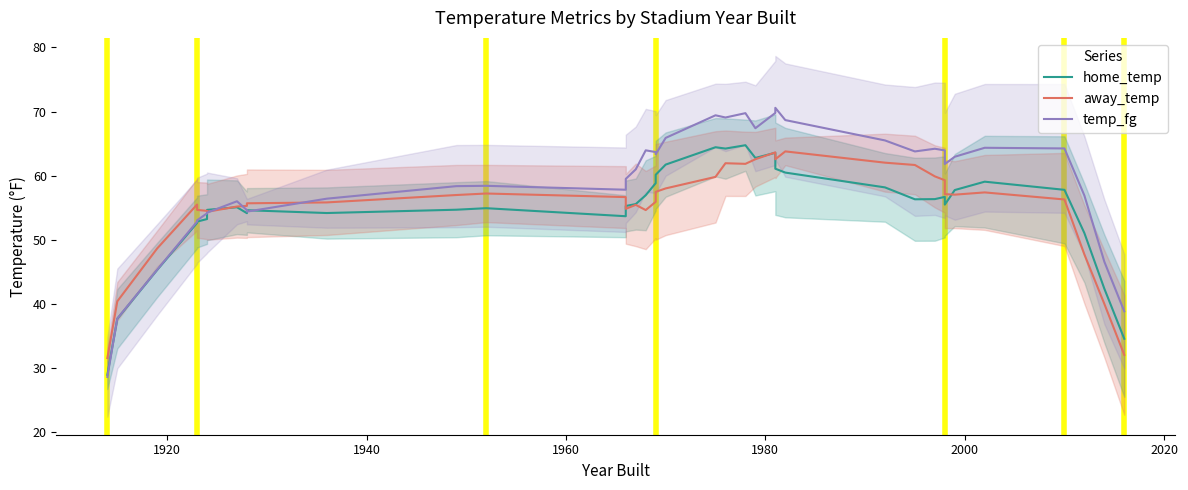

What is the difference between the second highest and minimum values in the away_temp series?

32.0